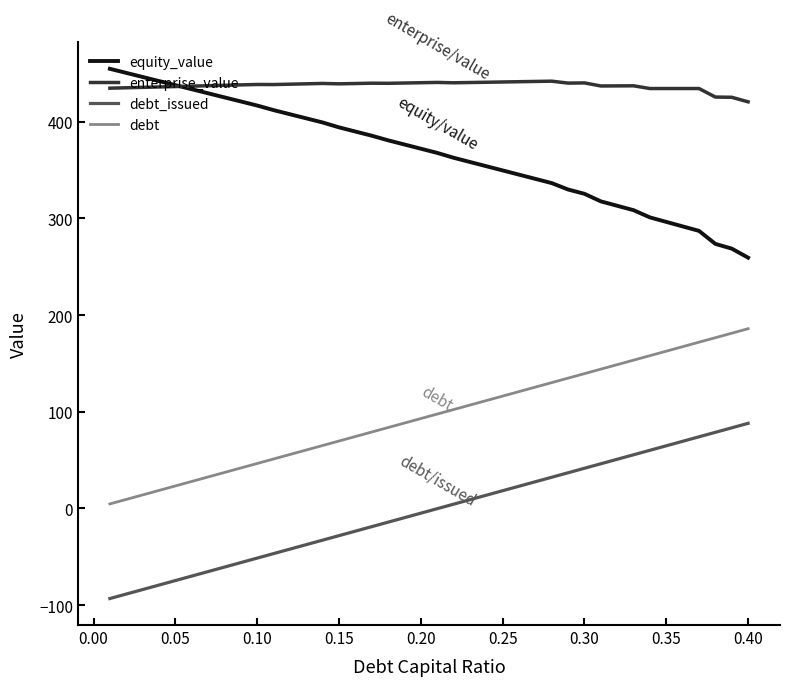

Rank the series by their average value, from lowest to highest.

debt_issued, debt, equity_value, enterprise_value